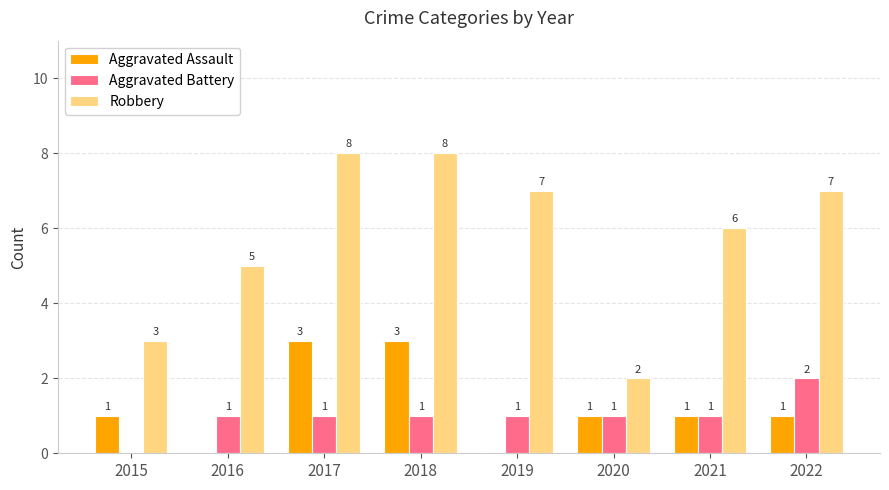

Which series has the largest total across all categories?

Robbery